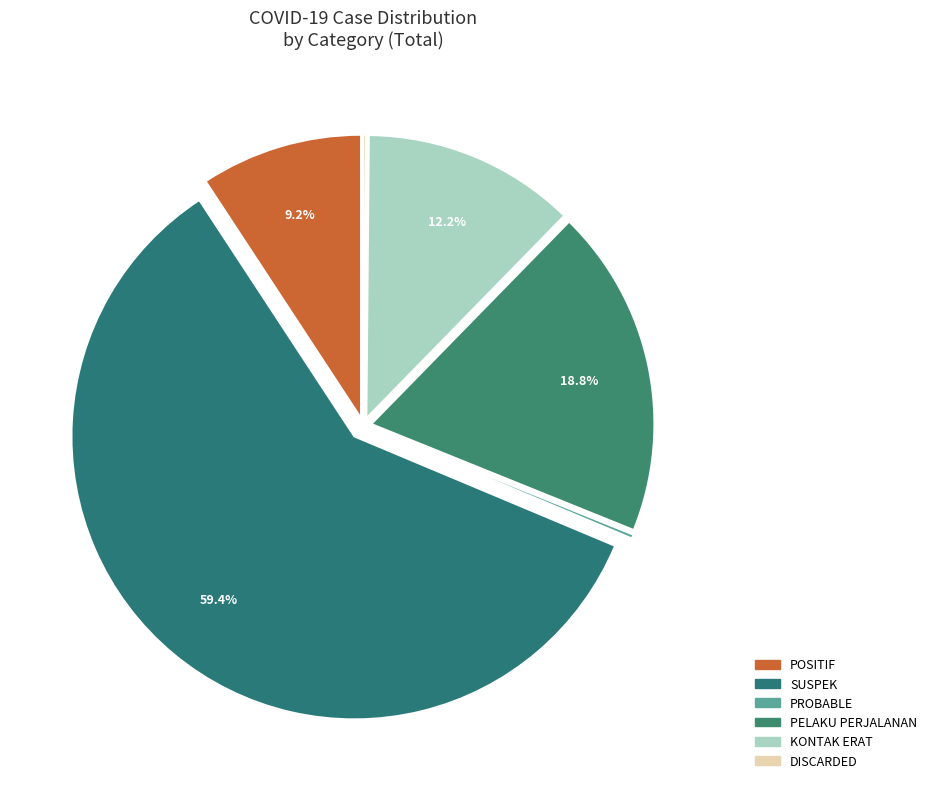

How many slices are in this pie chart?

6